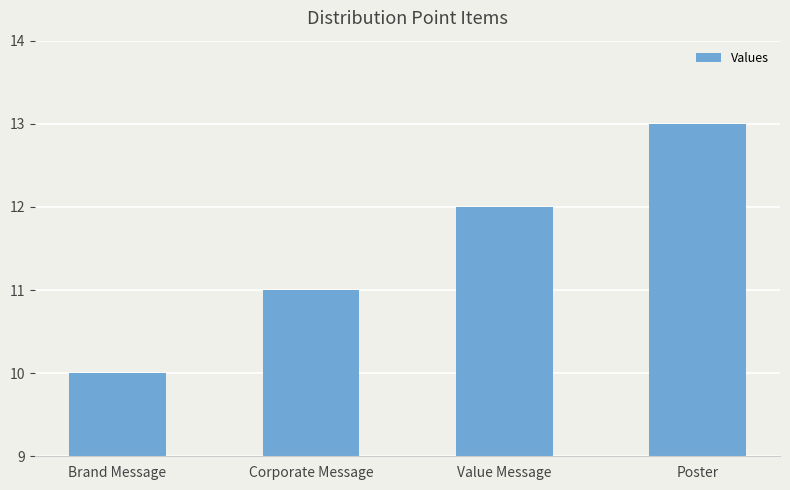

Count the values in the range 11 to 13.

3